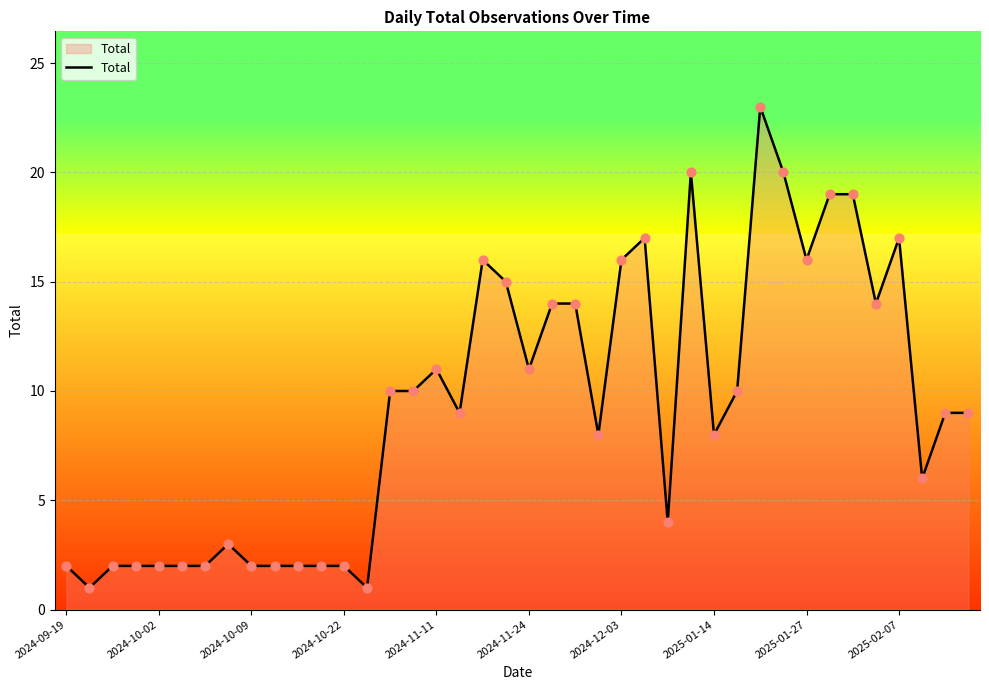

What is the difference between the maximum and minimum values?

22